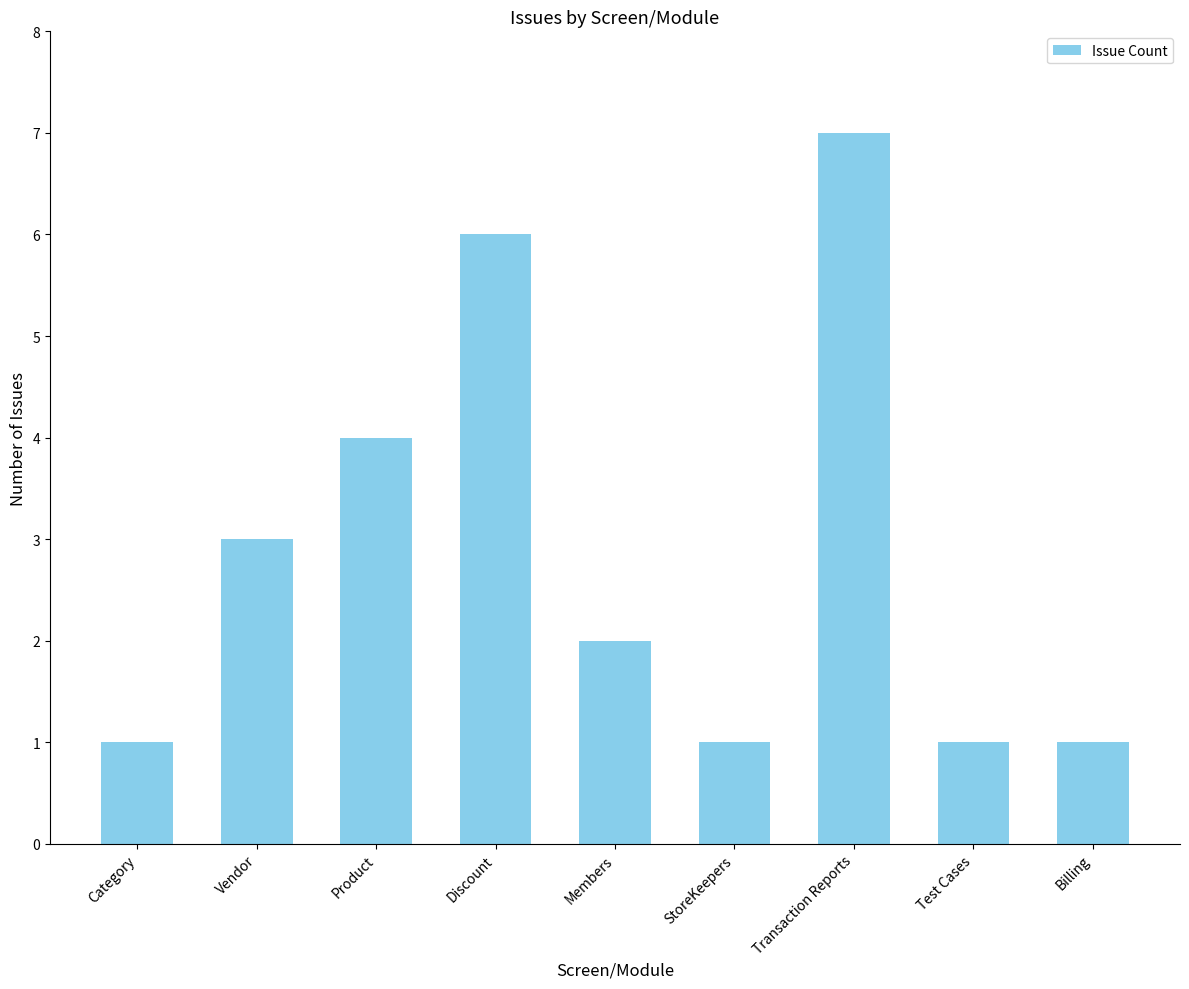

Does the chart contain stacked bars?

No